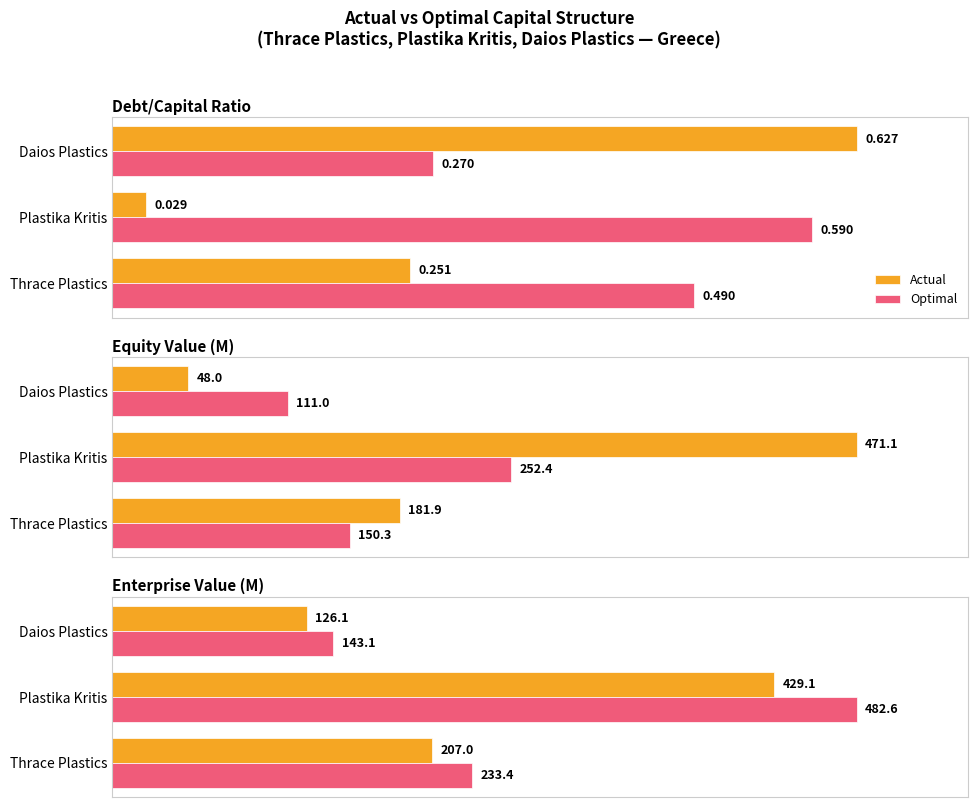

Between Thrace Plastics and Plastika Kritis, which series saw the biggest shift?

Optimal